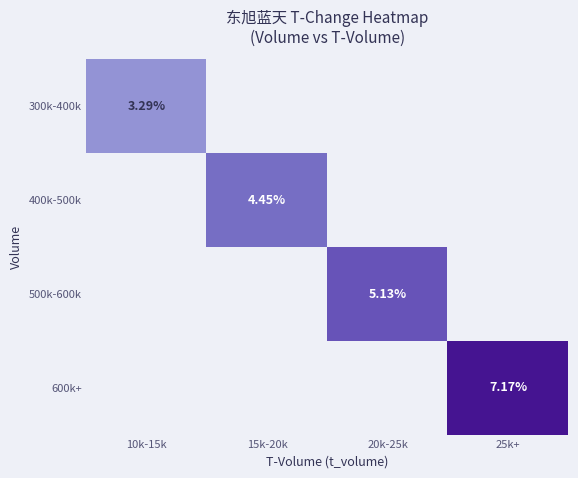

What is the average value of the 600k+ series?

1.8